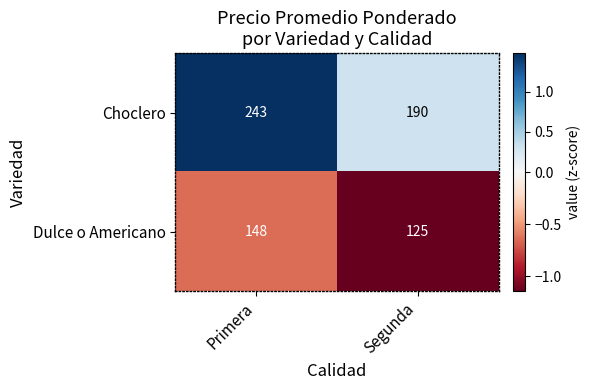

Read the Choclero value at Segunda.

190